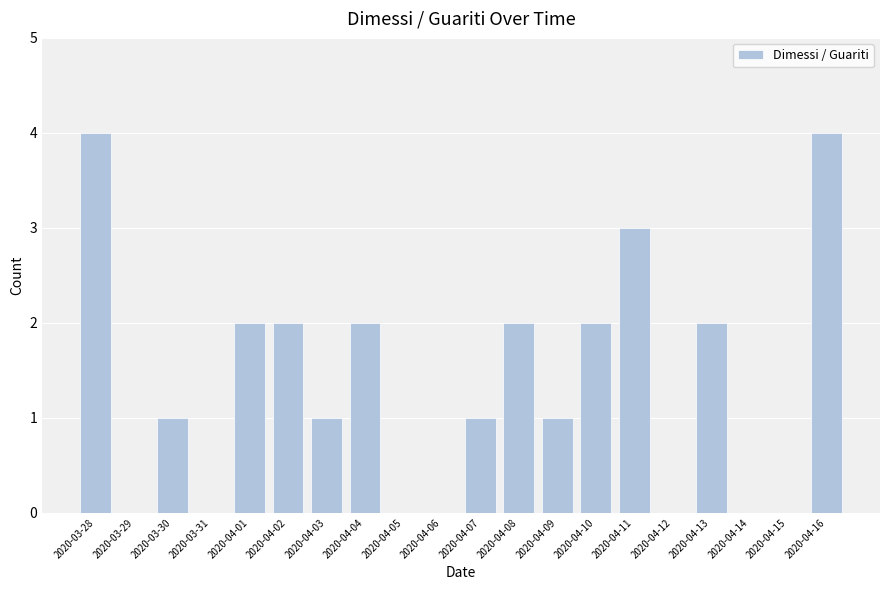

True or false: the data shows 4 at 2020-04-16.

True